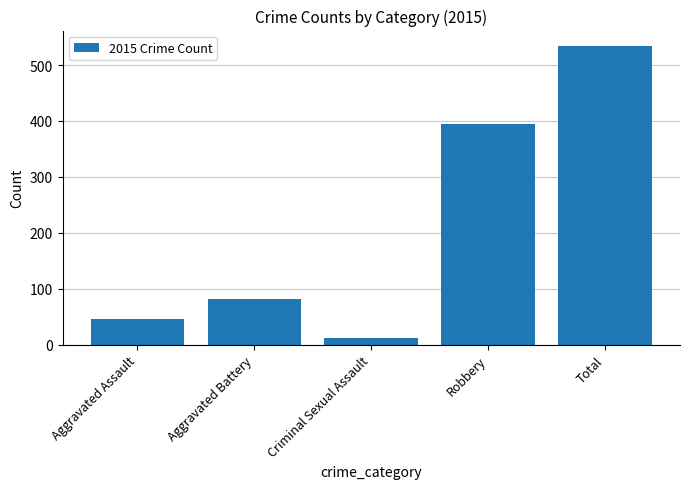

What is the average value?

214